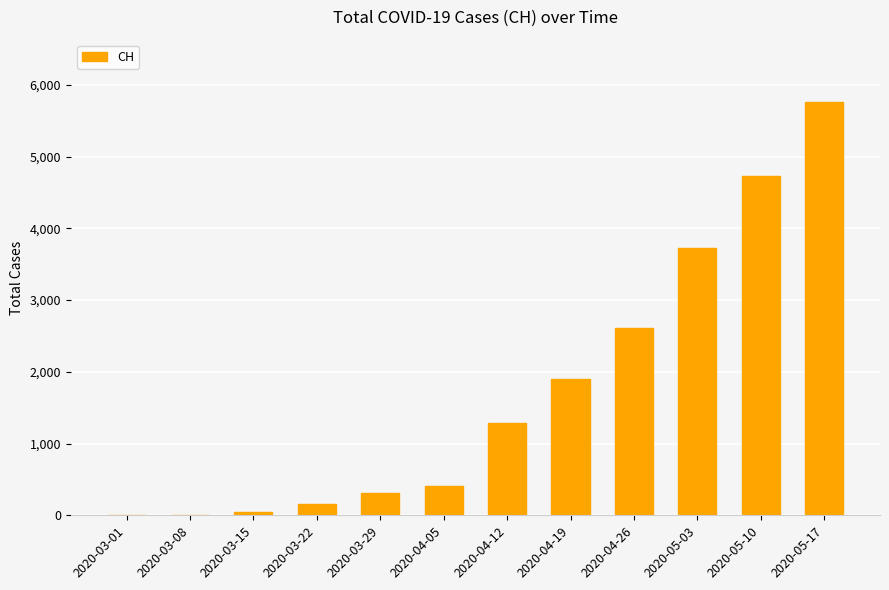

True or false: the data shows 3055 at 2020-03-01.

False